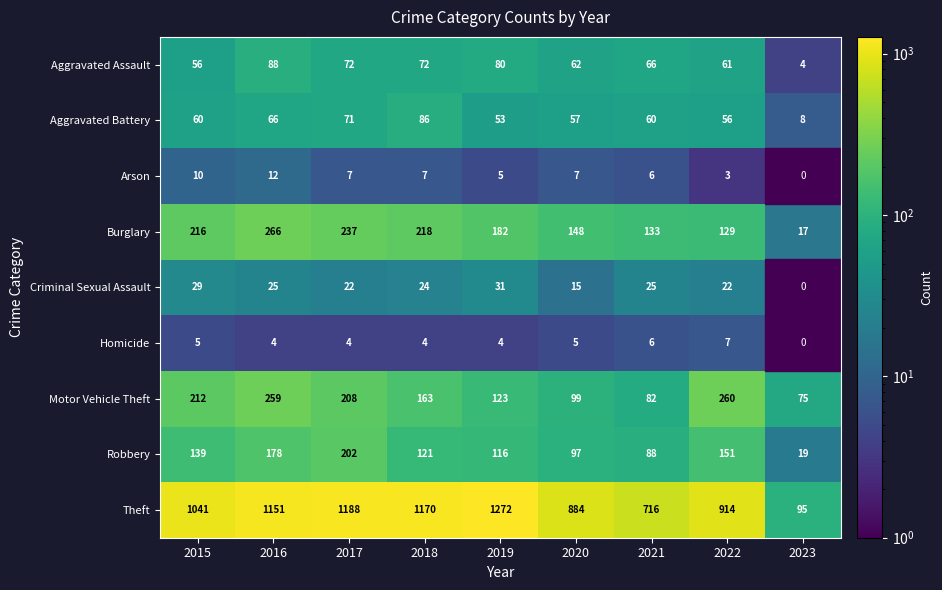

What is the maximum value shown in the chart?

1272